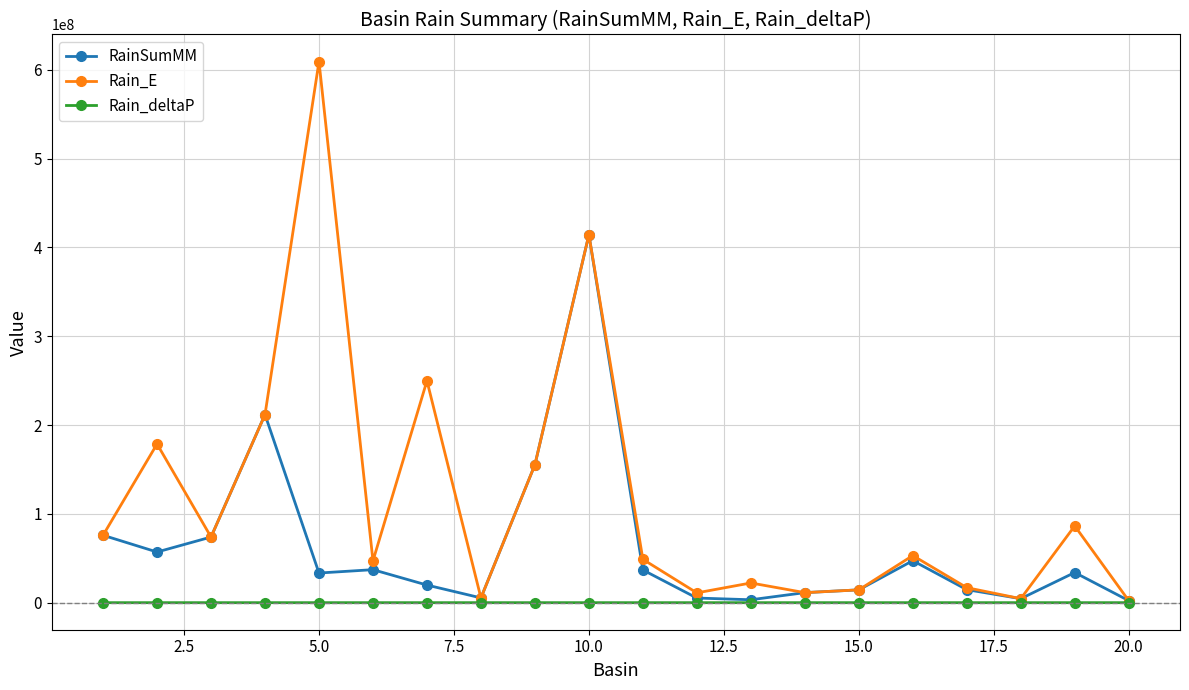

What is the highest value of the RainSumMM series?

414272000.0